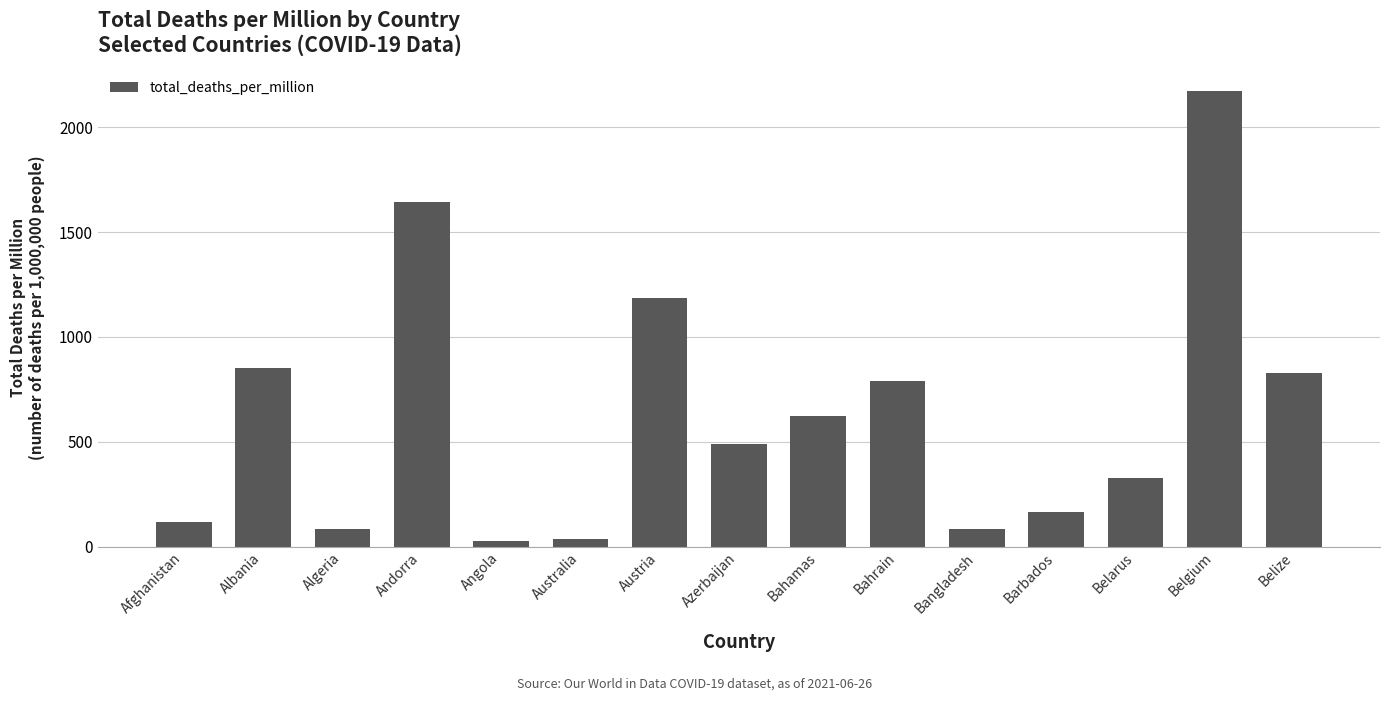

What is the change in value from Albania to Barbados?

-689.9